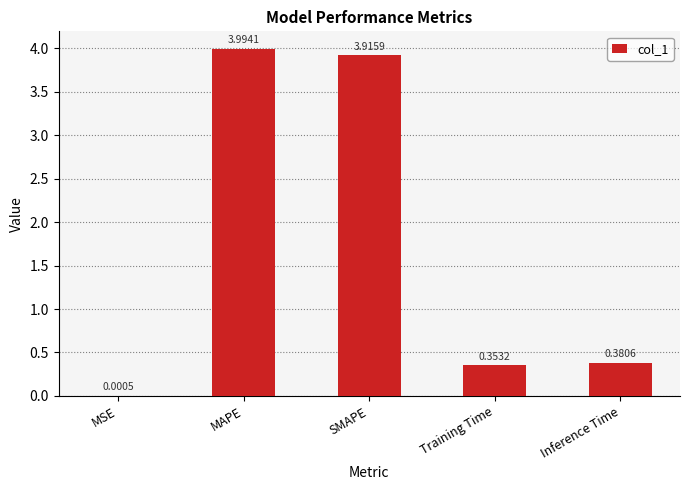

Which label corresponds to the largest value in the chart?

MAPE